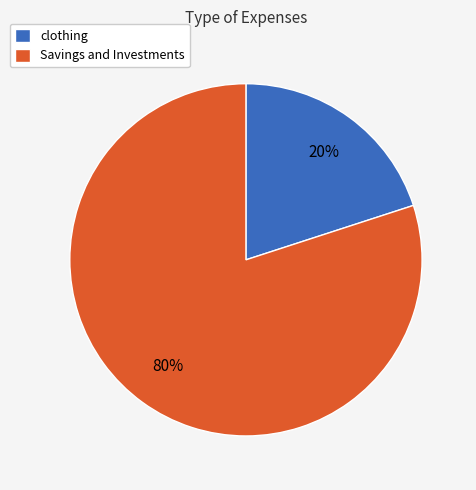

Is it true that clothing is 20% of the pie?

True